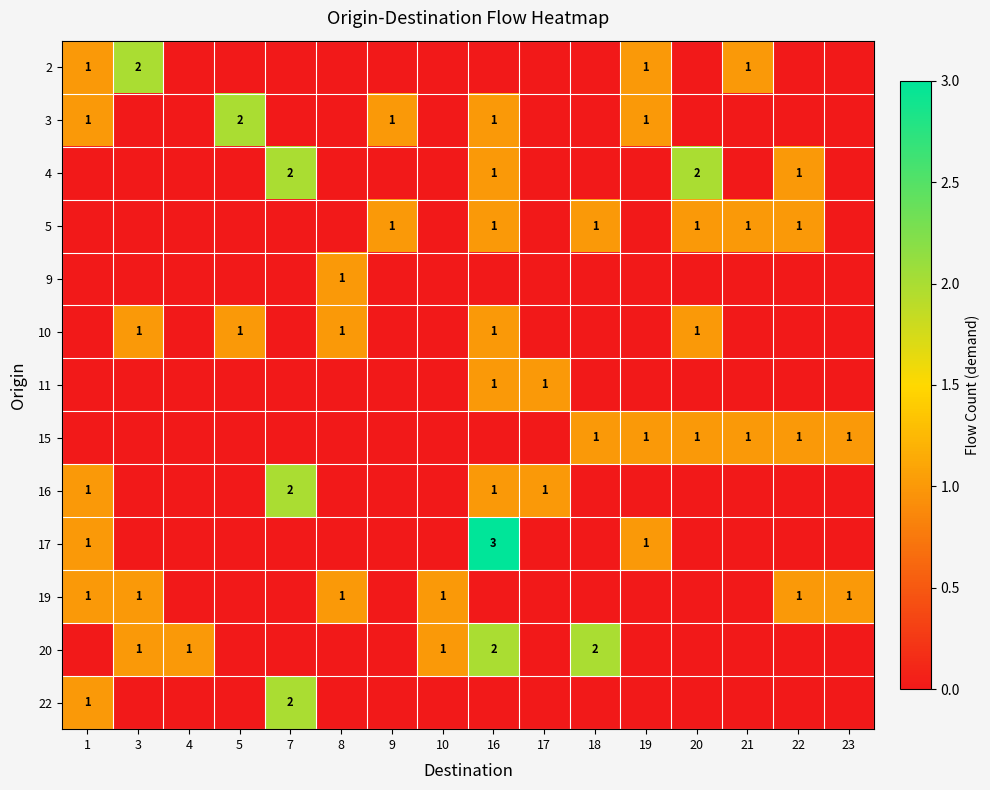

The 19 series shows 2 at 23. True or false?

False